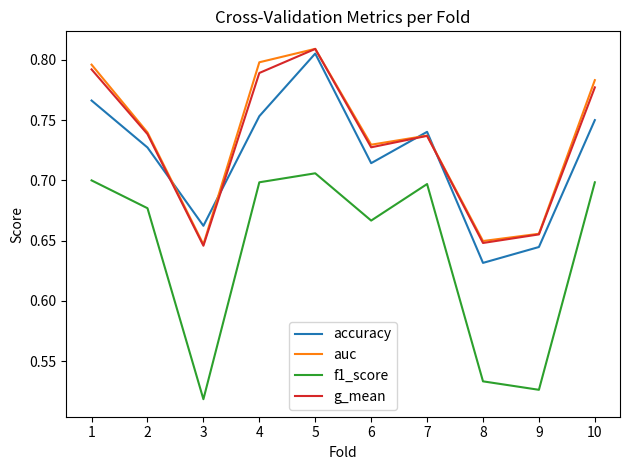

Which series has the largest range (max minus min)?

f1_score